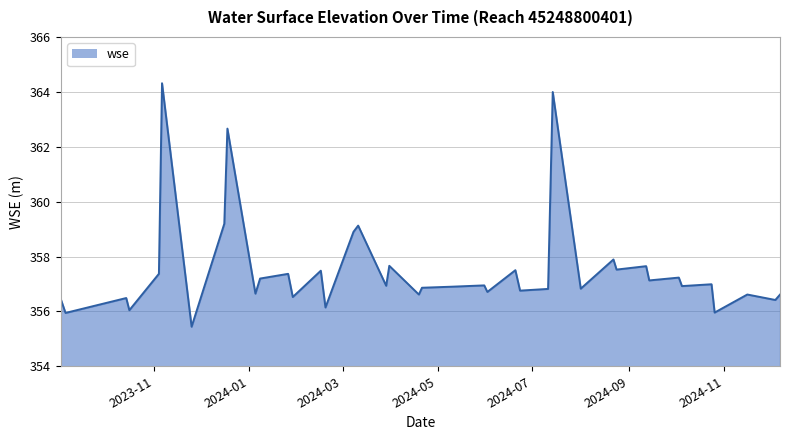

What is the maximum value shown in the chart?

364.3